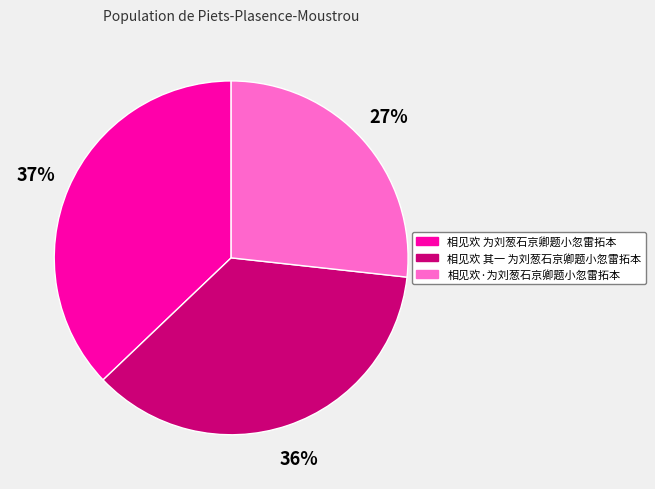

Does any single category account for the majority?

No